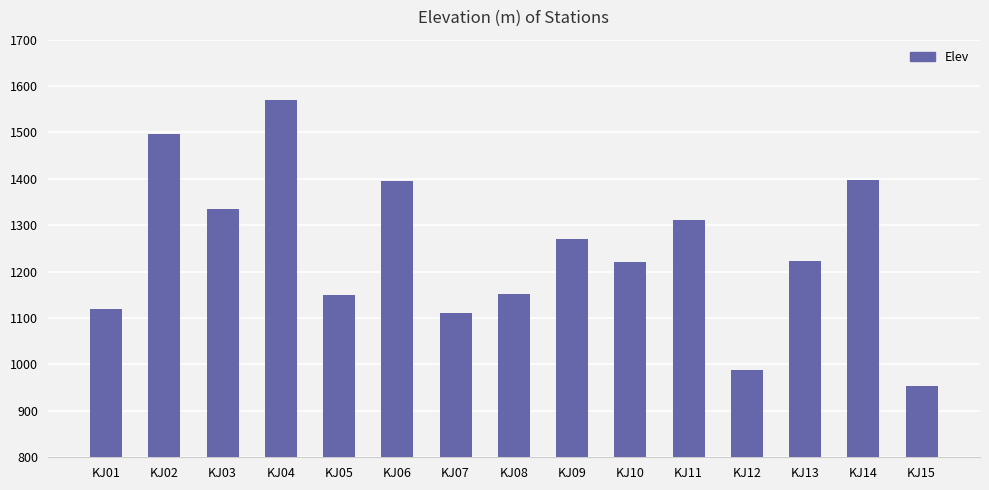

What is the change in value from KJ01 to KJ08?

+31